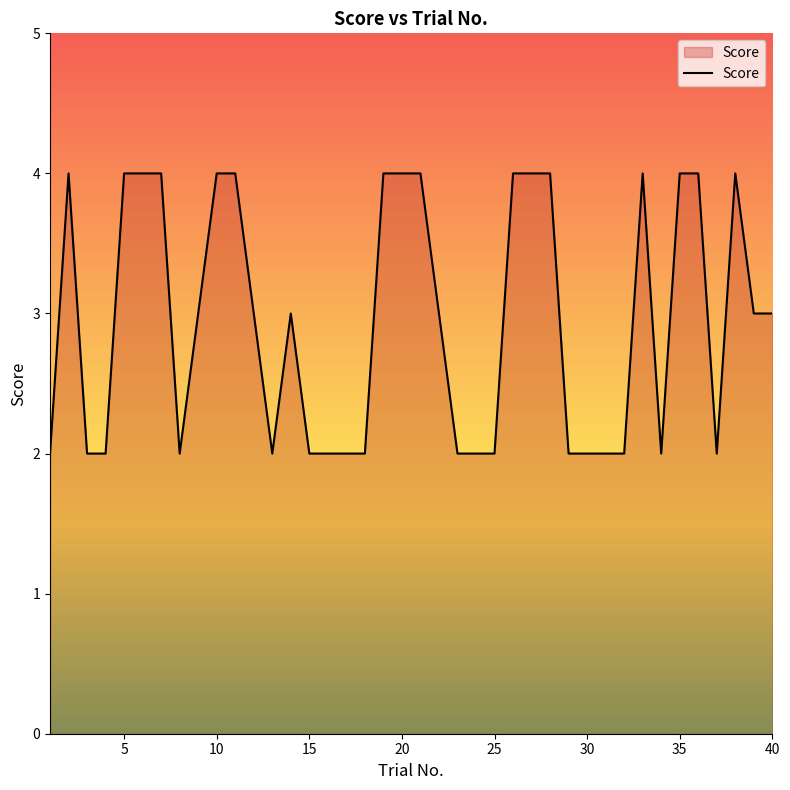

How many lines are shown in the chart?

1